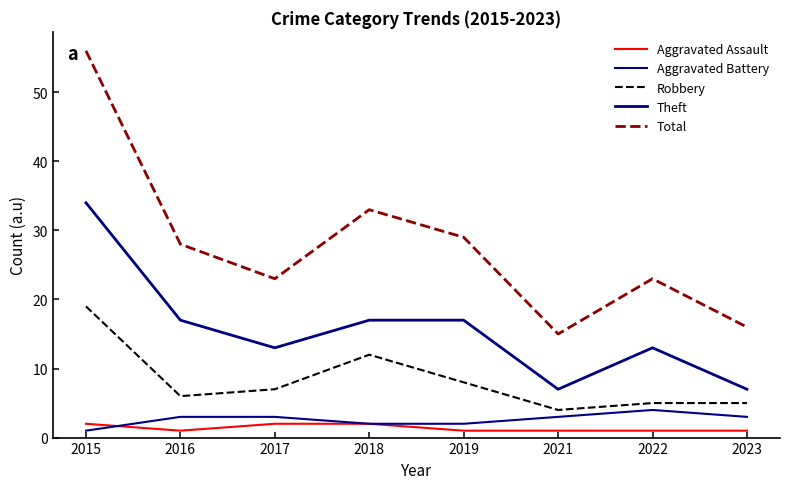

True or false: Total has more than 2 interior local peaks.

False